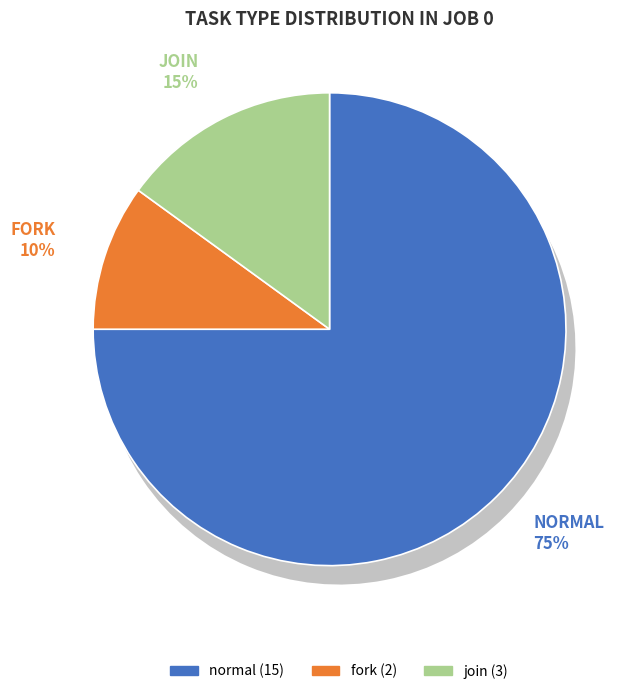

What is the smallest slice in the pie chart?

fork